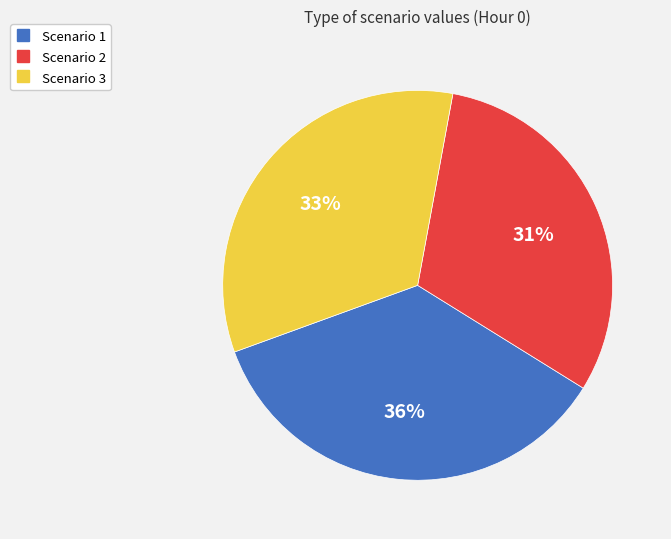

Which category has the biggest portion of the pie?

Scenario 1